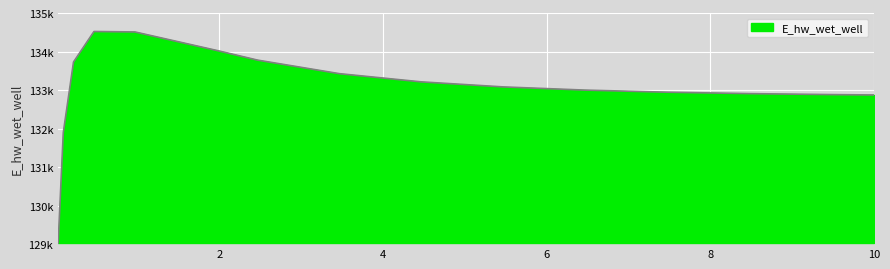

What is the sum of all values?

1995809.1